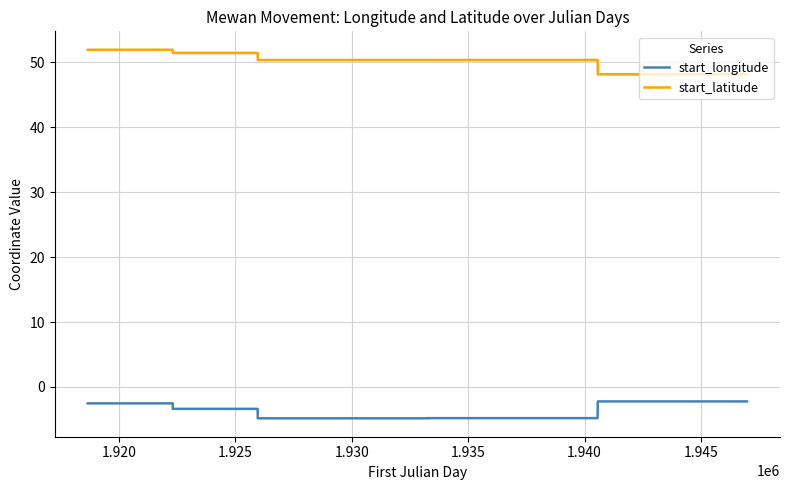

What is the difference between the maximum and minimum values in the start_latitude series?

3.8